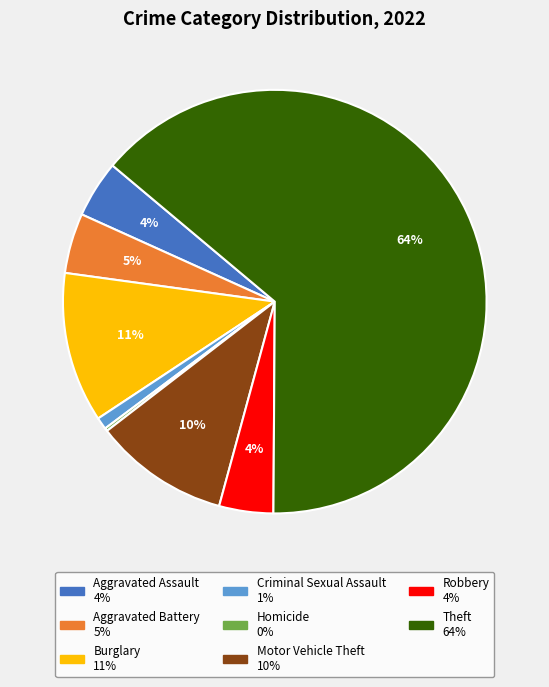

Is there a majority slice in this chart?

Yes